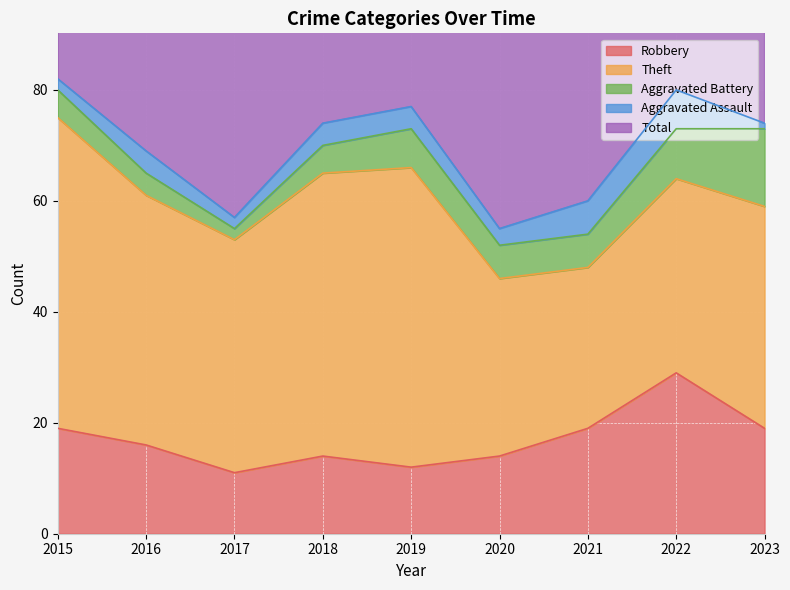

Does the chart display data point markers on the line(s)?

No